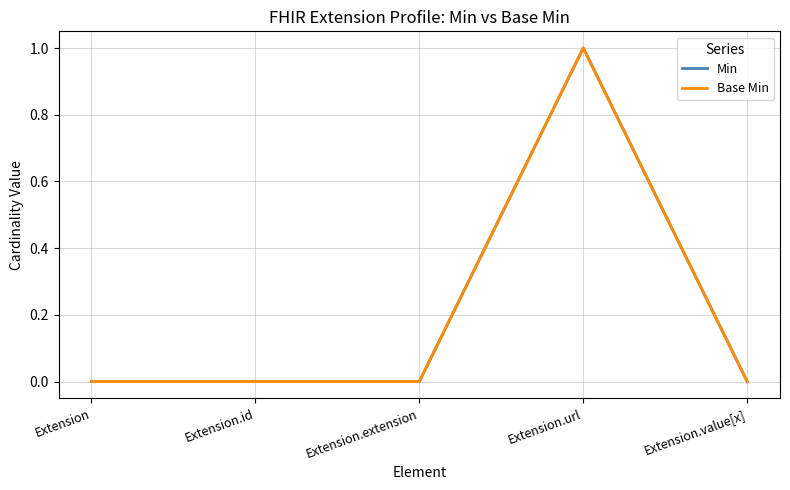

Does the chart display data point markers on the line(s)?

No